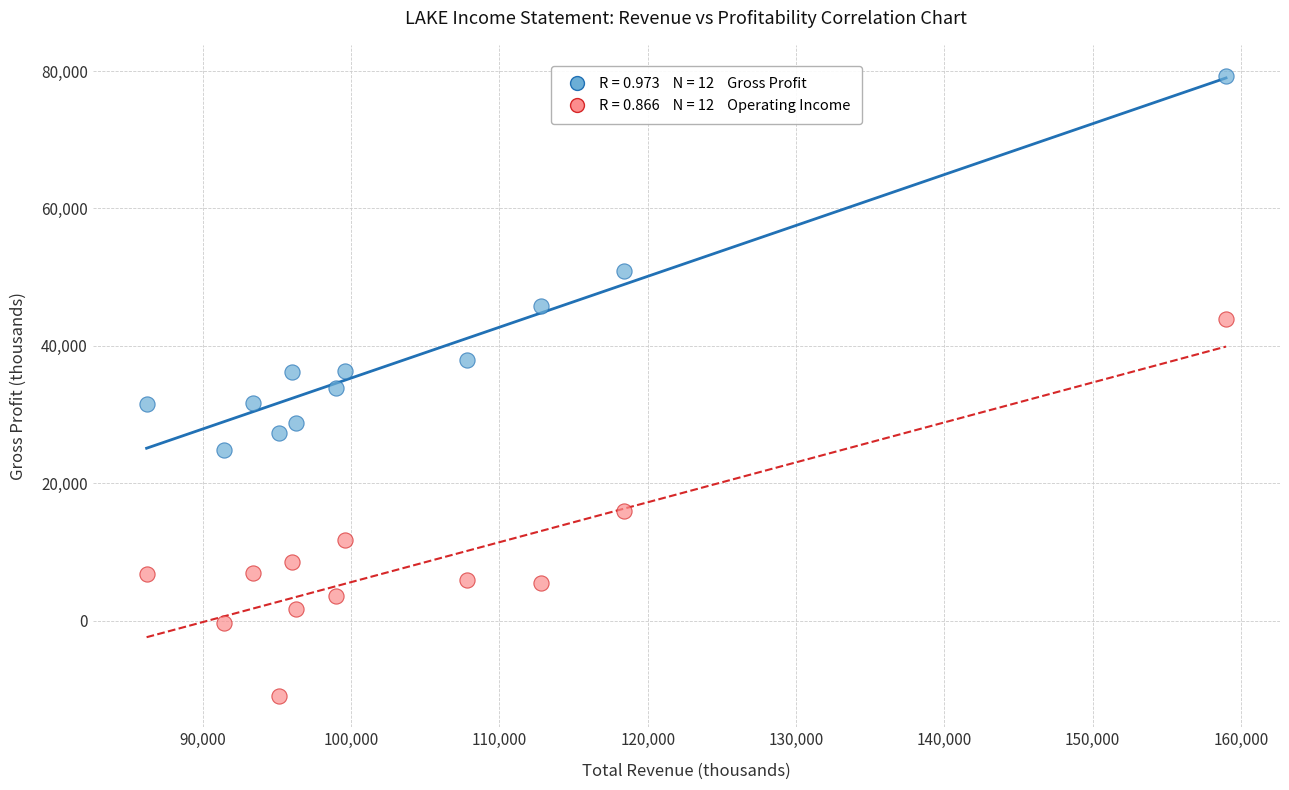

How many data points are displayed?

24